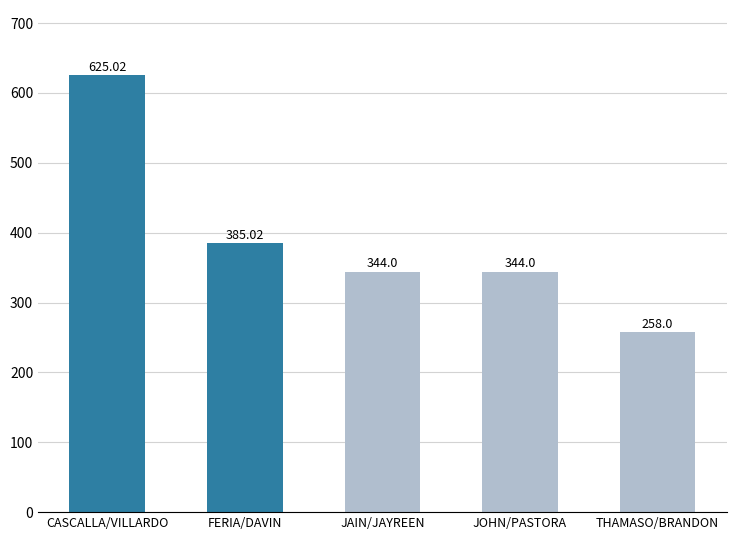

Are the bars horizontal?

No